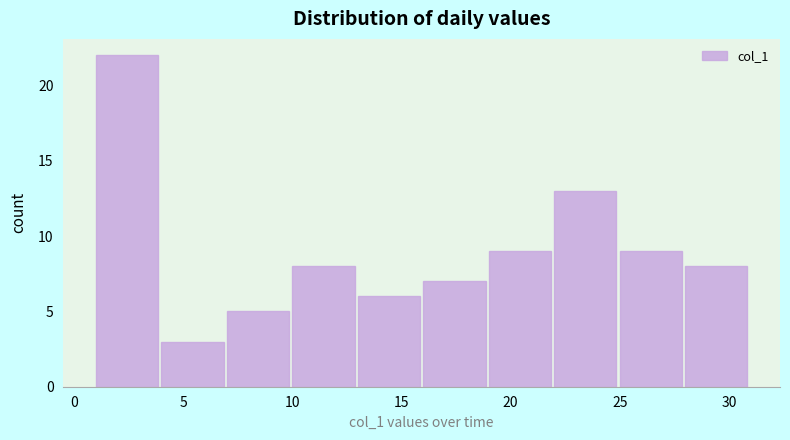

What is the height of the bar covering 16 to 19 on the x-axis? The values are not printed on the chart, so give them approximately, as read against the axis.

7